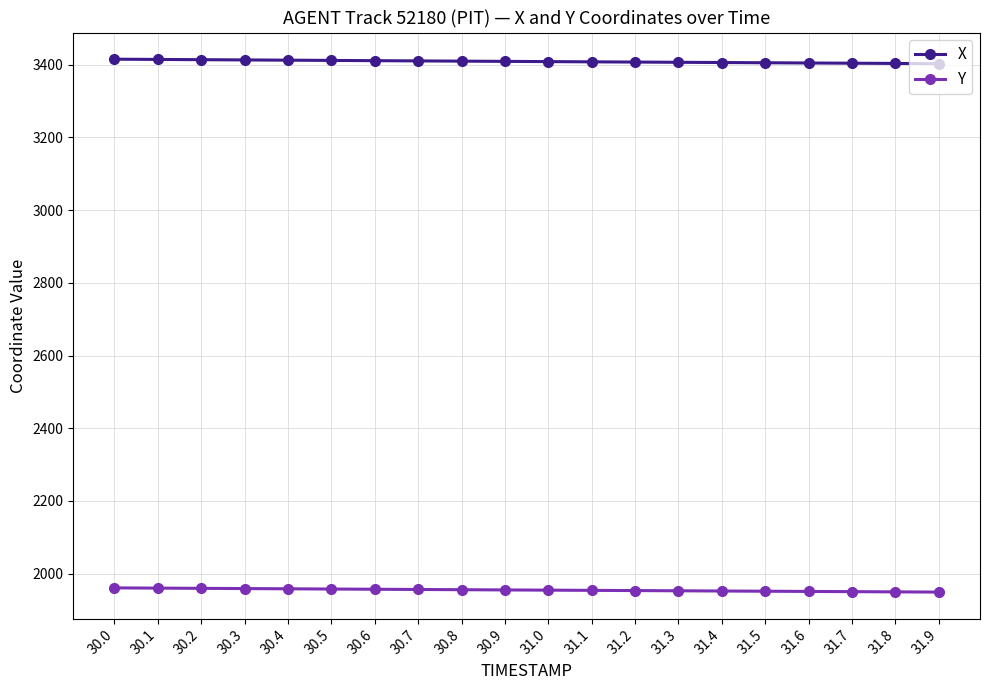

Count the number of categories in the chart.

20